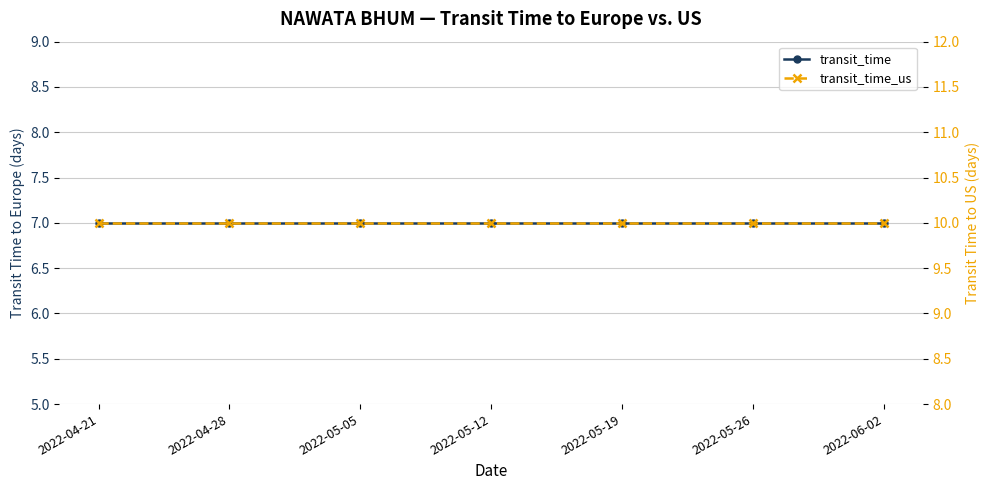

What is the greatest value displayed?

10